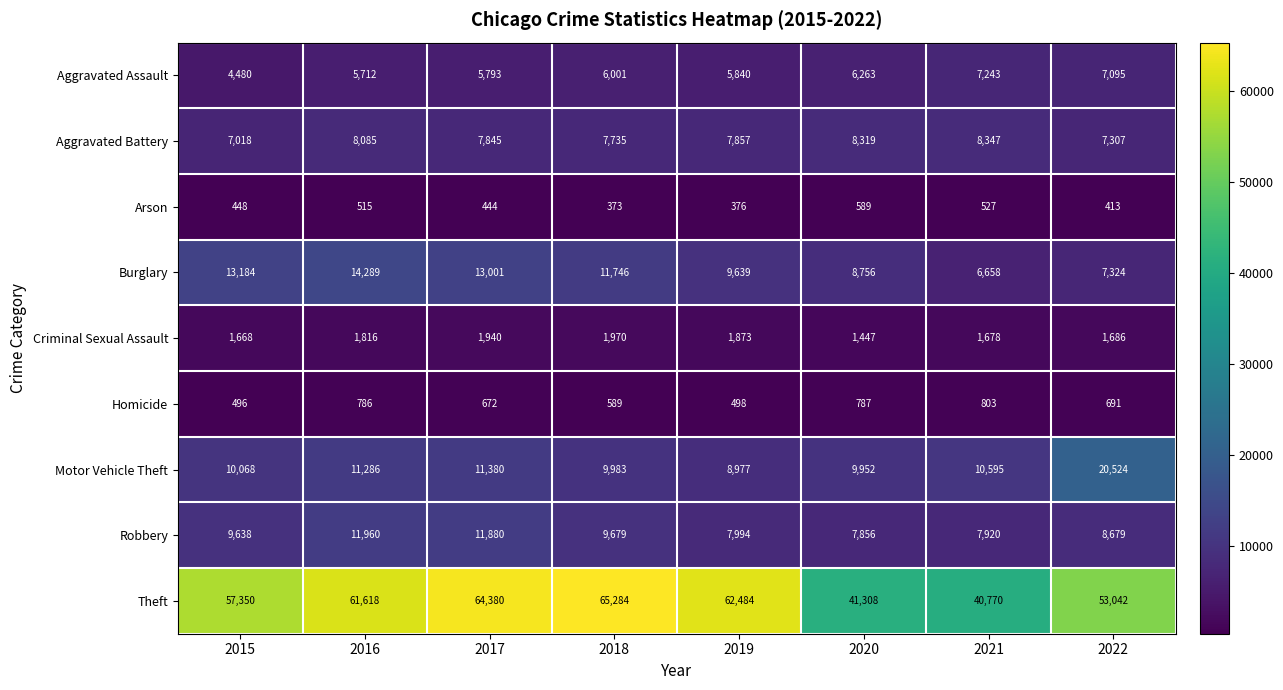

Count the number of categories in the chart.

8